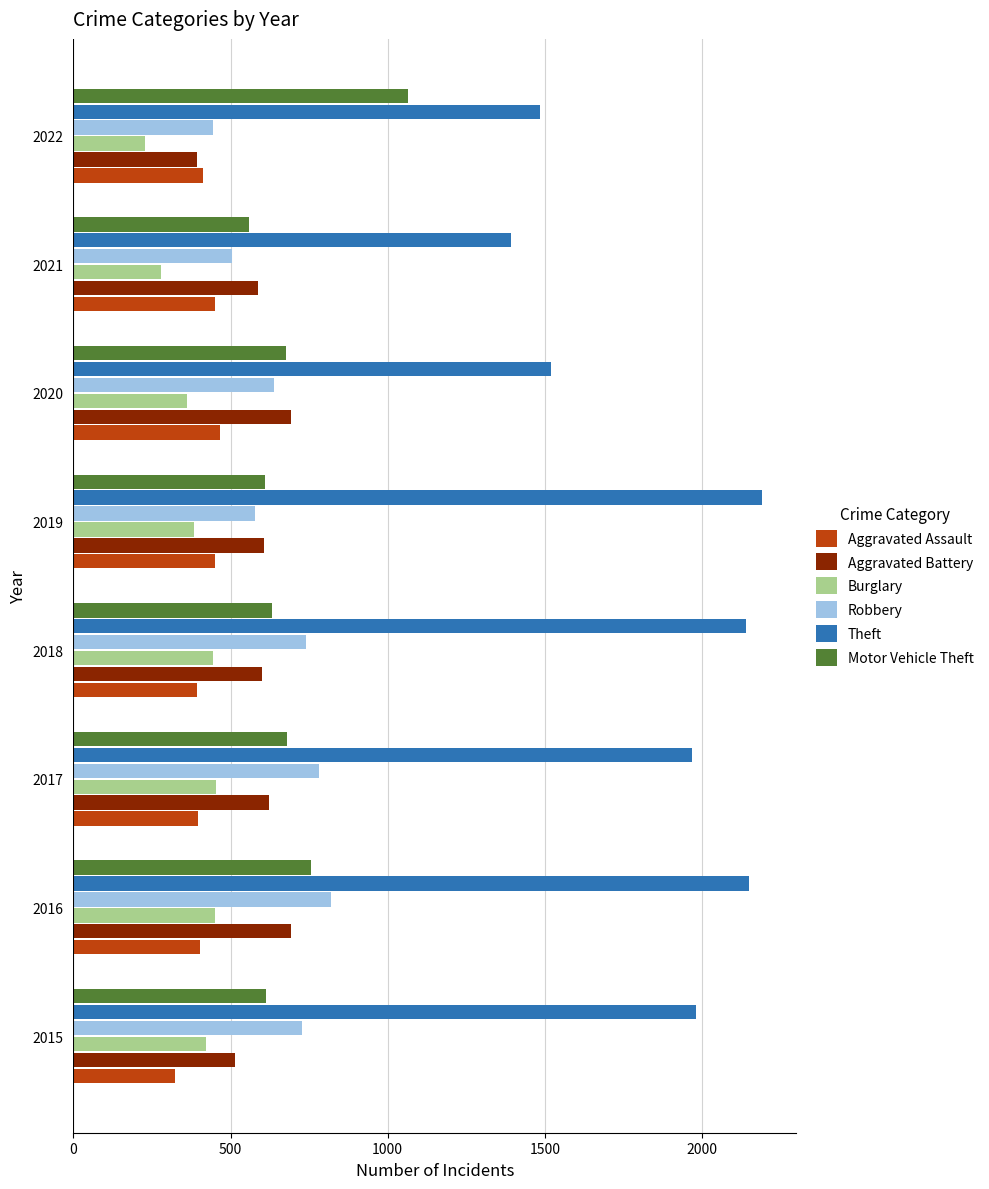

Which series has the largest total across all categories?

Theft